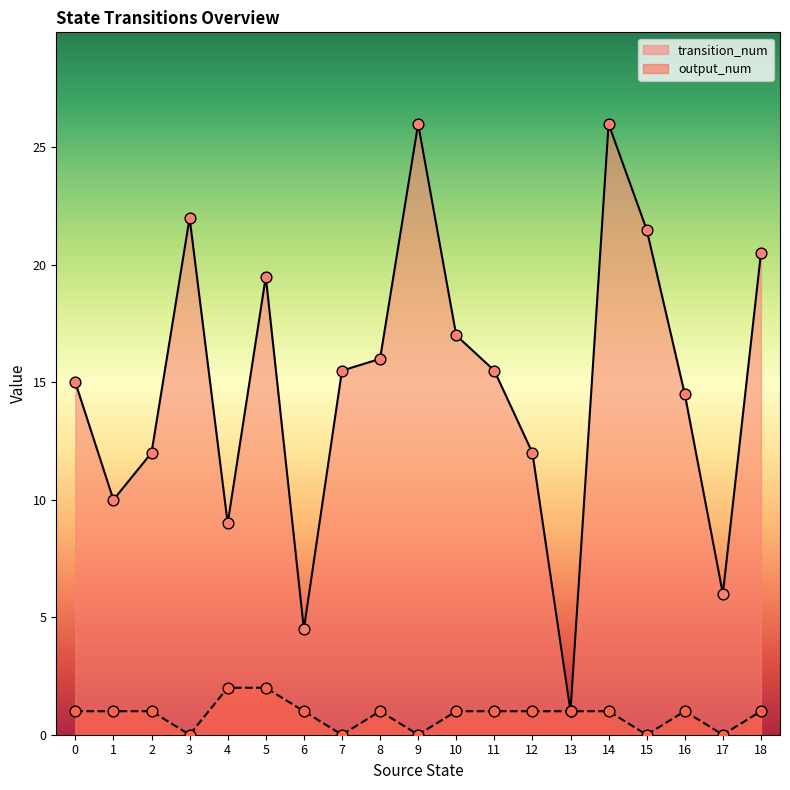

Which series has the largest total across all categories?

transition_num